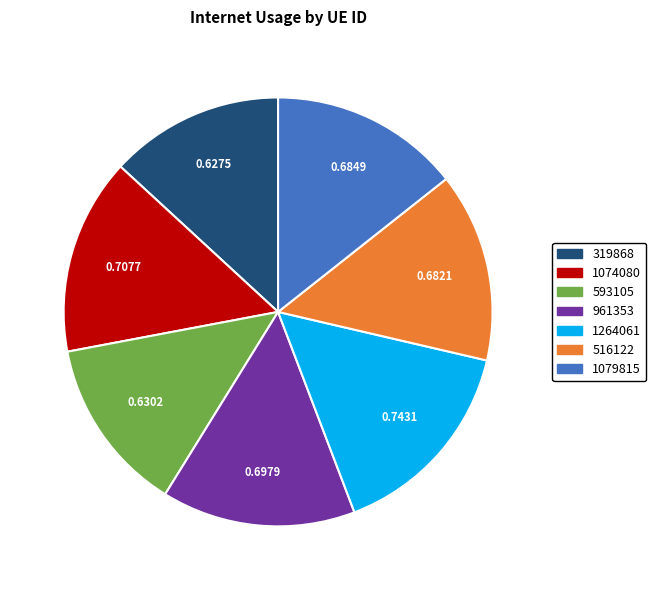

The 516122 slice represents 14% of the pie. True or false?

True